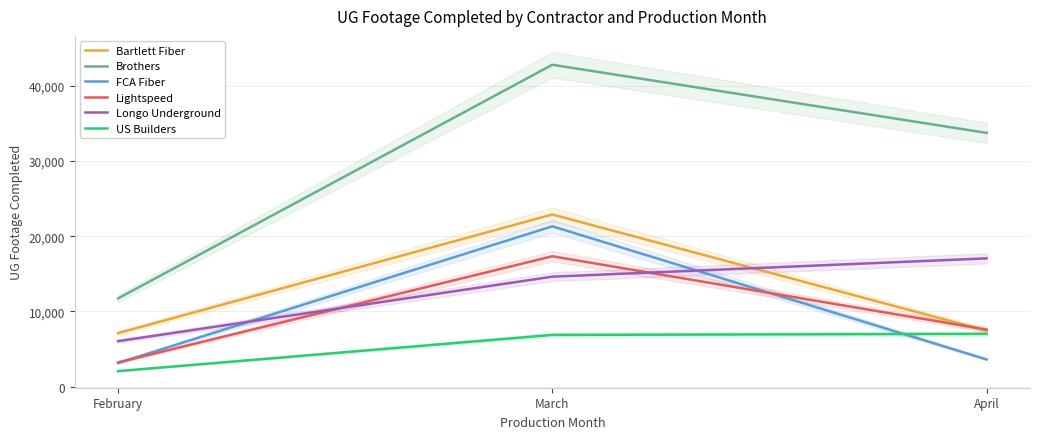

Which series has the largest range (max minus min)?

Brothers